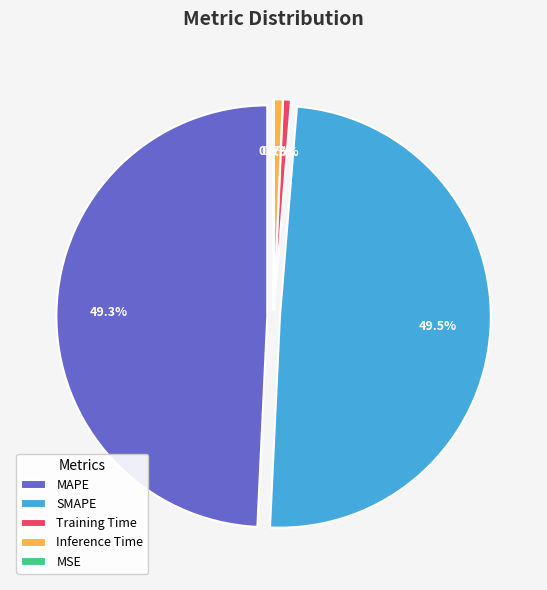

To the nearest percent, what portion does Inference Time represent?

1%